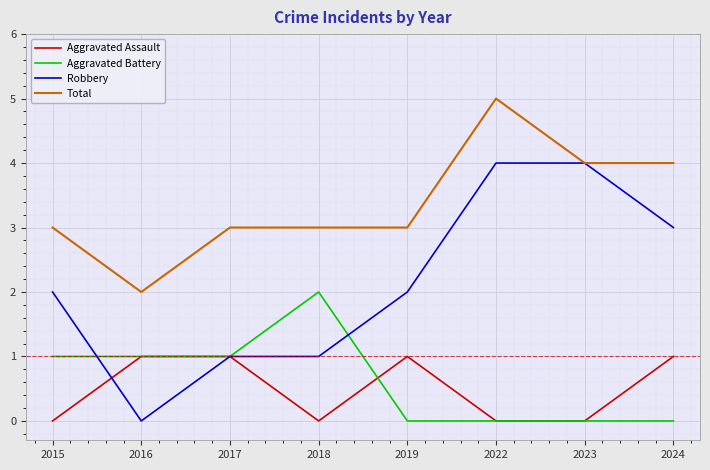

True or false: Total and Aggravated Battery intersect in this chart.

False